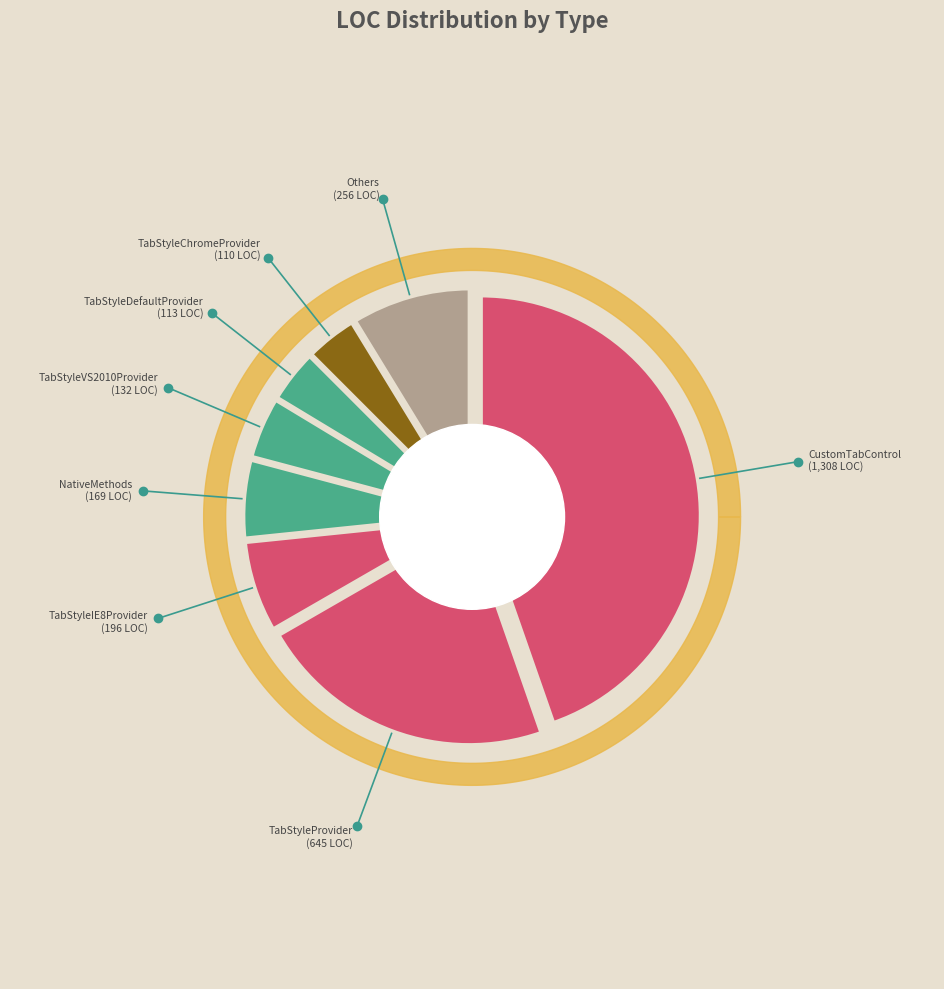

Is it true that NativeMethods is 12% of the pie?

False